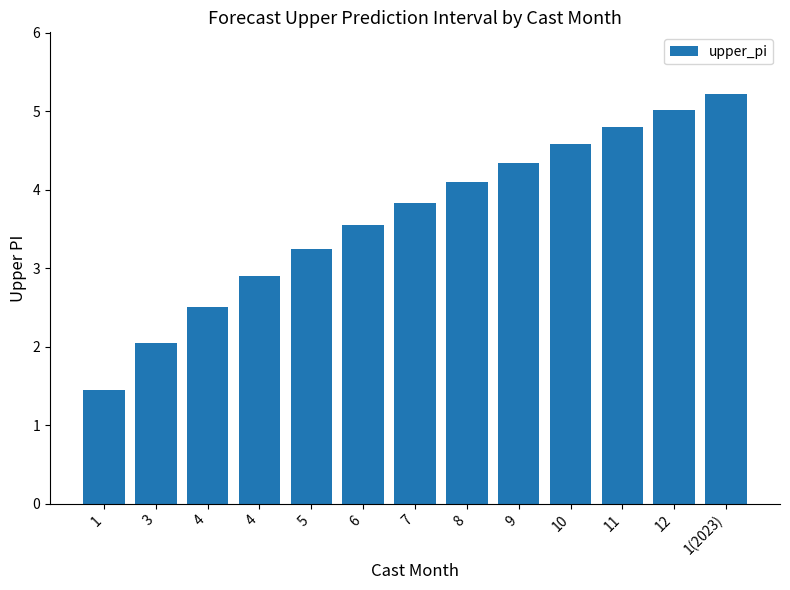

Reading left to right, what are all the values shown in this chart?

1.4	2.0	2.5	2.9	3.2	3.5	3.8	4.1	4.3	4.6	4.8	5.0	5.2